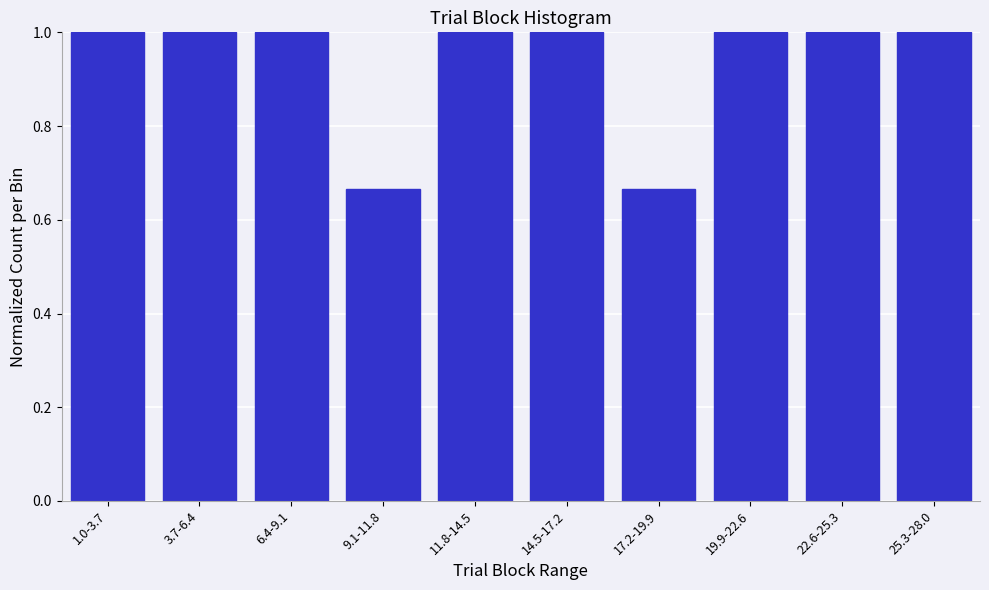

What is the maximum value shown in the chart?

1.0